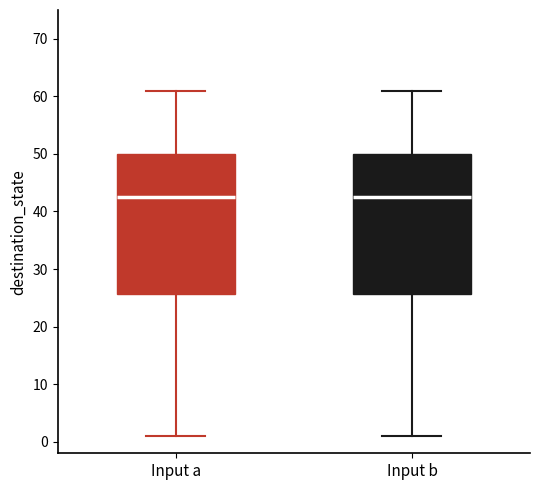

Reading left to right, transcribe this box plot: for each box, give where its median line is, the range the box spans, and where its two whiskers end, as read against the y-axis. The values are not printed on the chart, so give them approximately, as read against the axis.

Input a: median 43, box 26 to 50, whiskers 1 to 61
Input b: median 43, box 26 to 50, whiskers 1 to 61